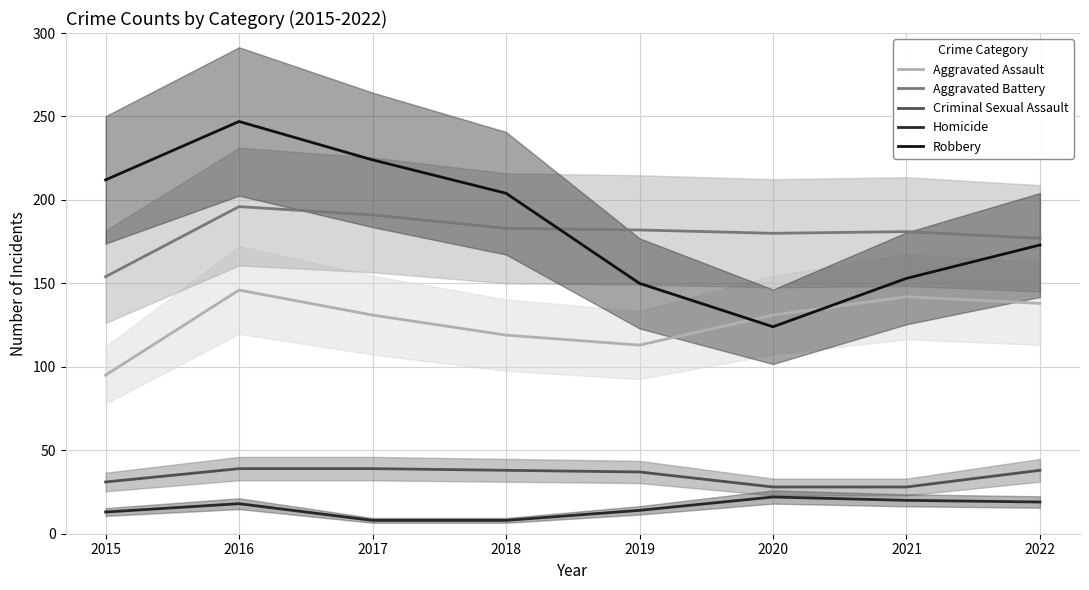

What is the difference between the highest and lowest values at 2018?

196